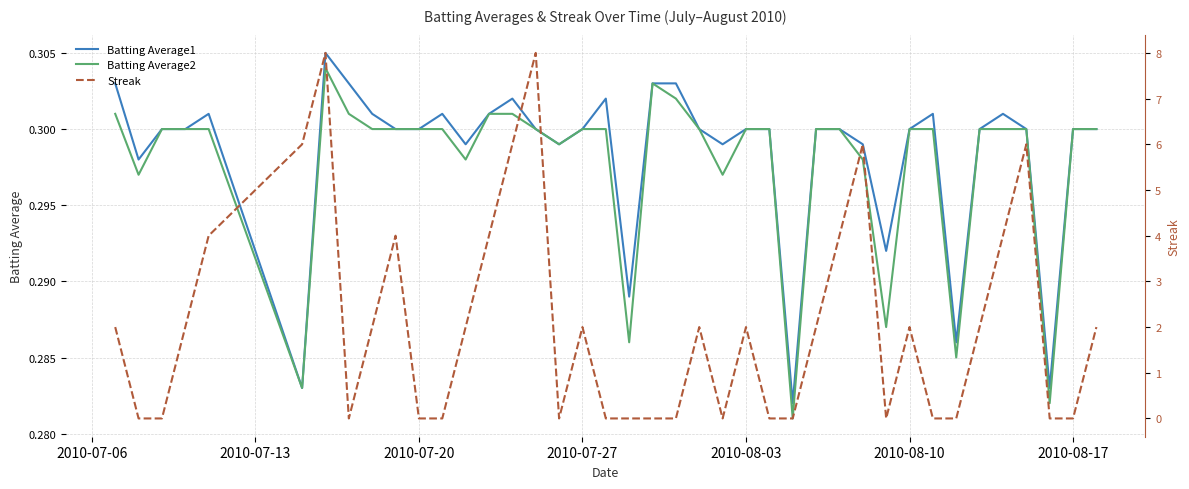

Is it true that Batting Average1 equals 0.3 at 2010-07-20?

True